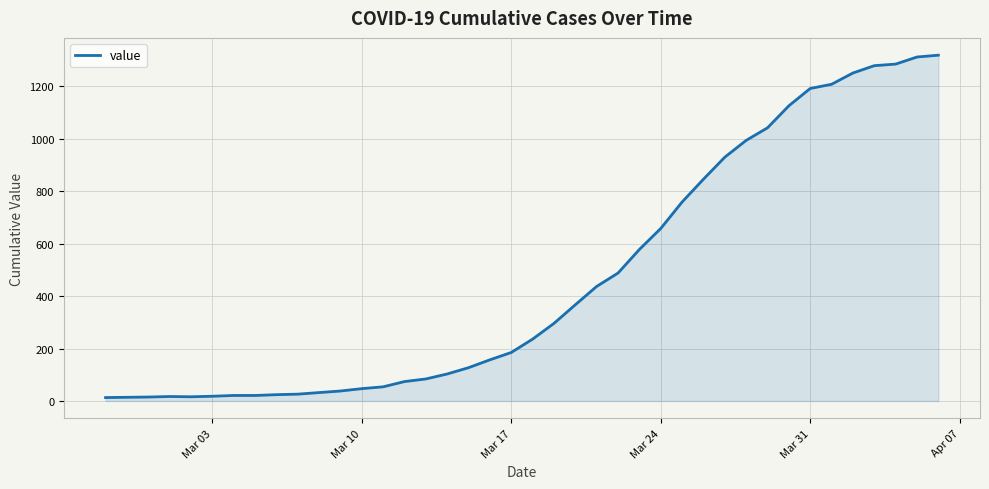

What is the greatest value displayed?

1319